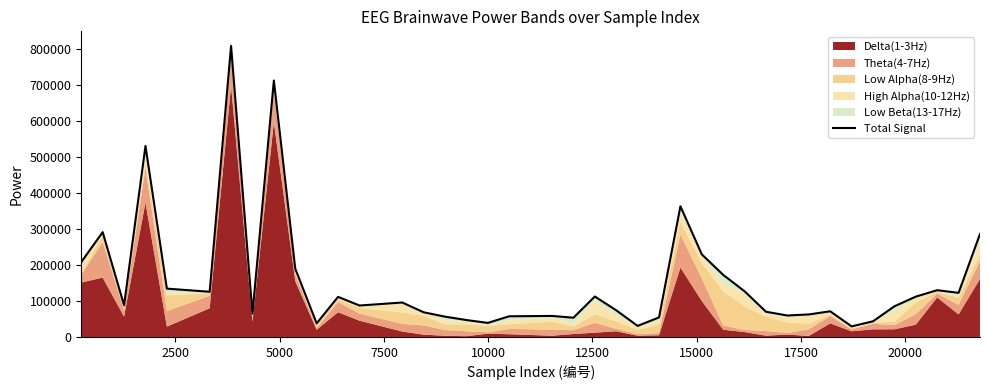

Count the number of values greater than 88174.

19